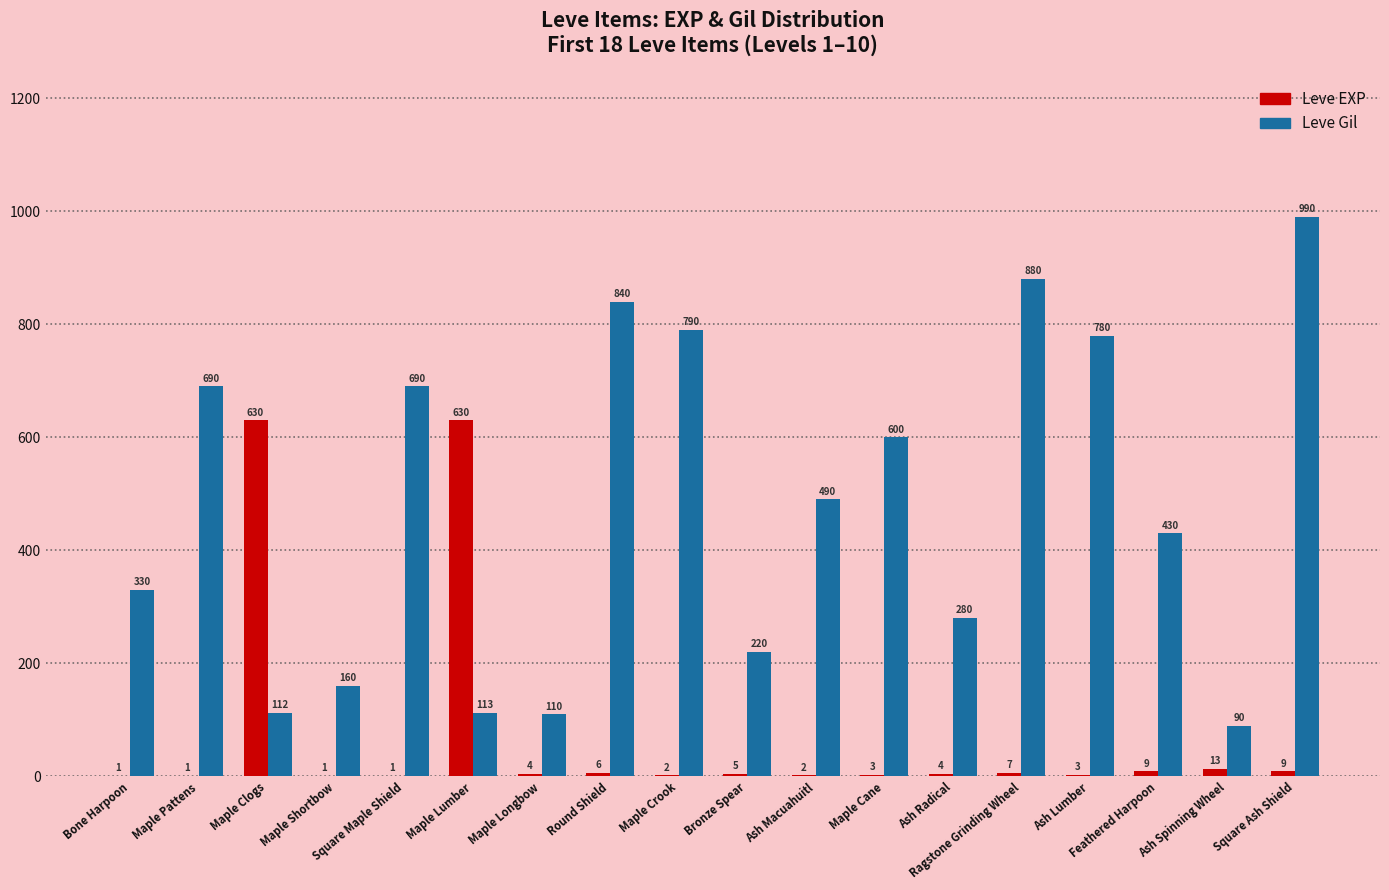

At which category is the sum across all series the highest?

Square Ash Shield